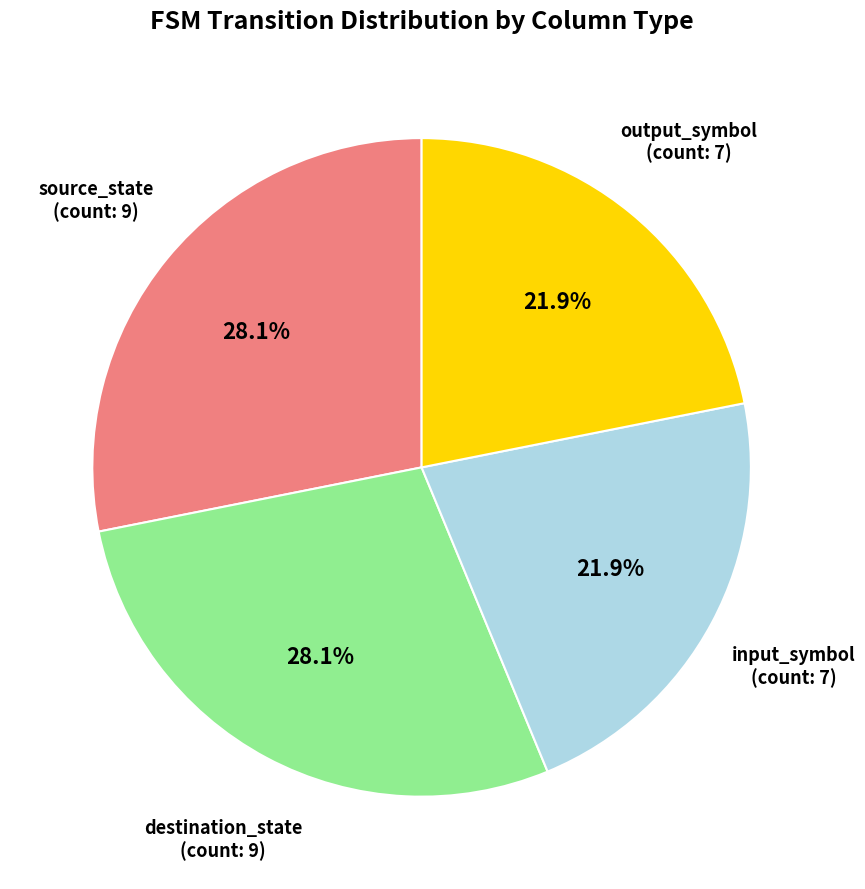

Does any single category account for the majority?

No